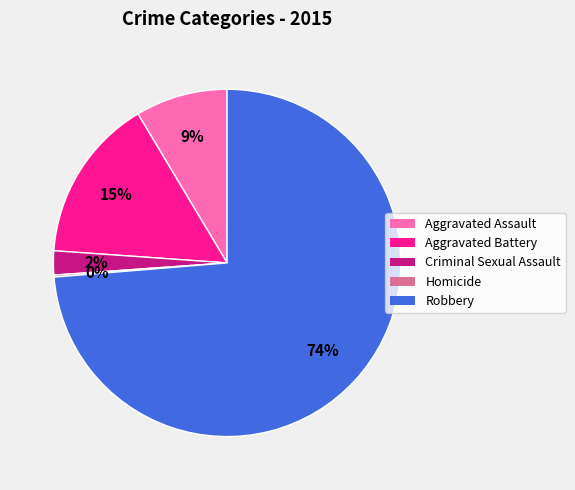

Is the sum of Aggravated Assault and Robbery greater than half?

Yes